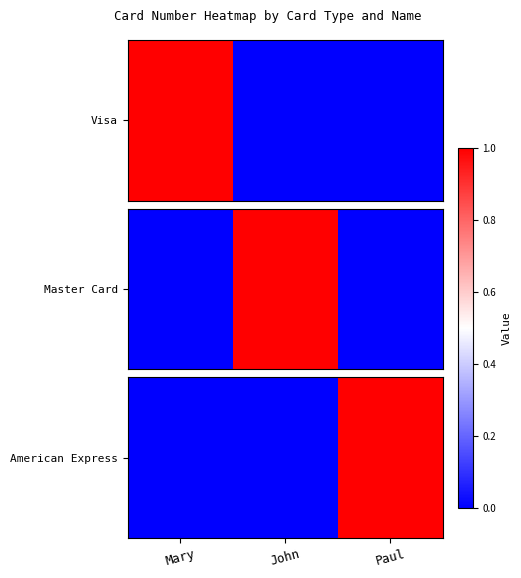

What is the difference between the maximum and minimum values?

1